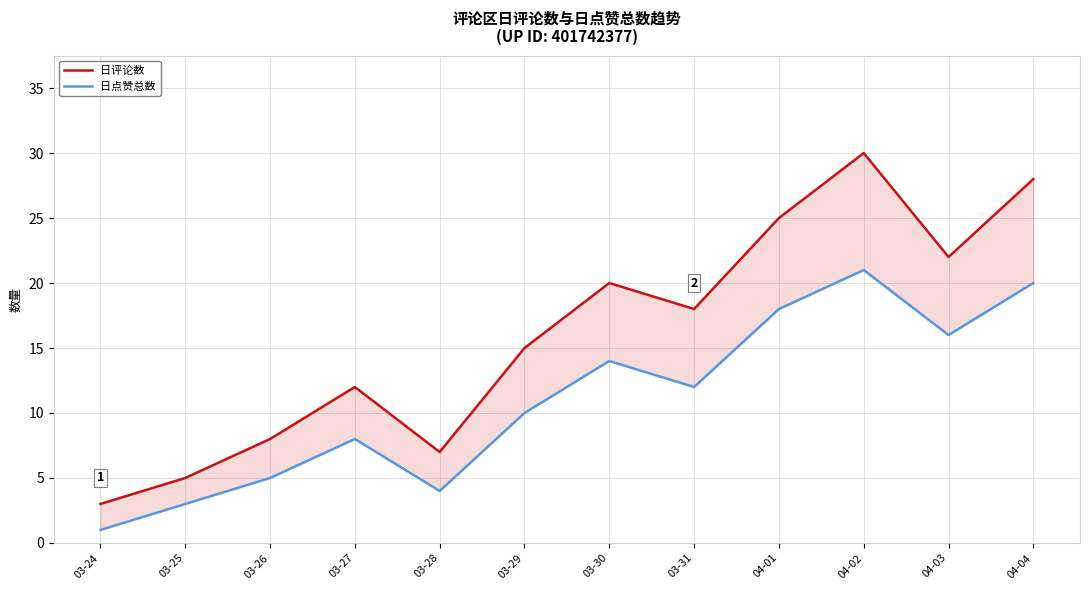

The value of 日点赞总数 at 03-24 is 1. True or false?

True